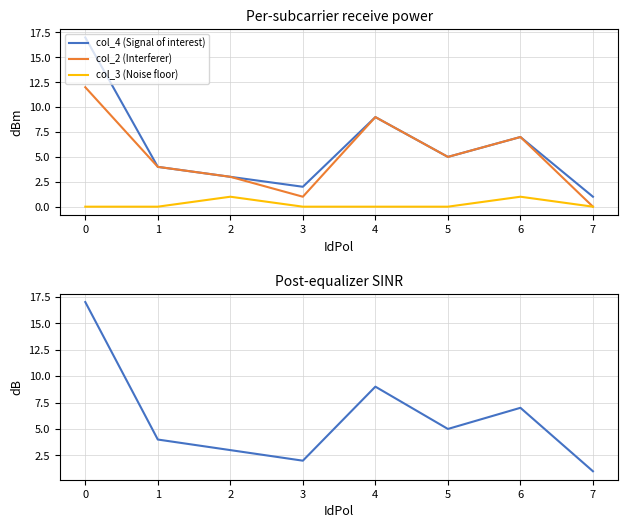

Which series has the largest total across all categories?

col_4 (Signal of interest)